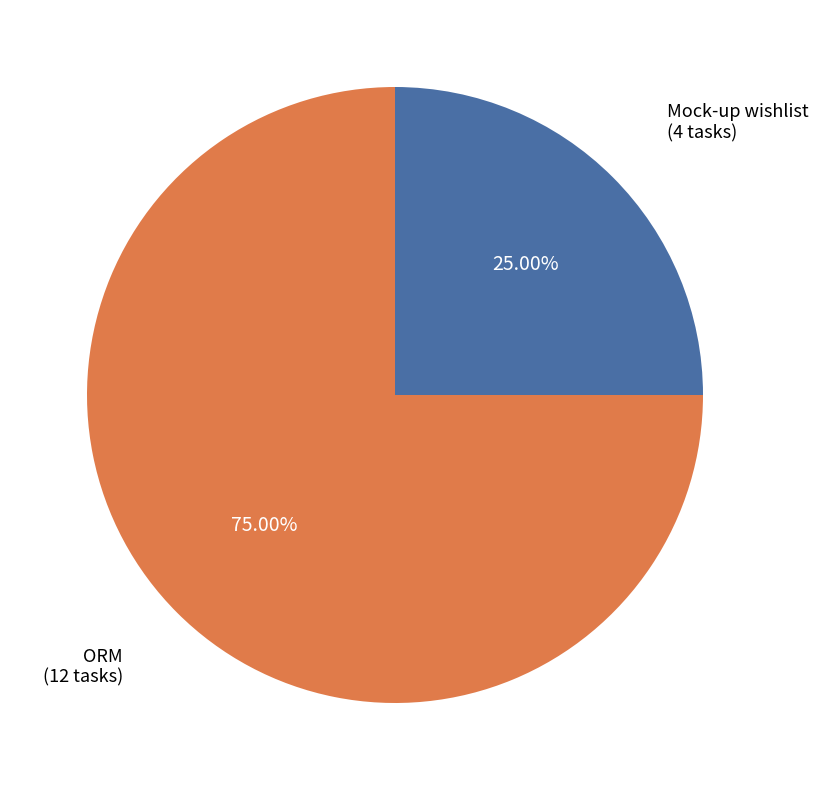

Is there any slice that represents more than half of the pie?

Yes